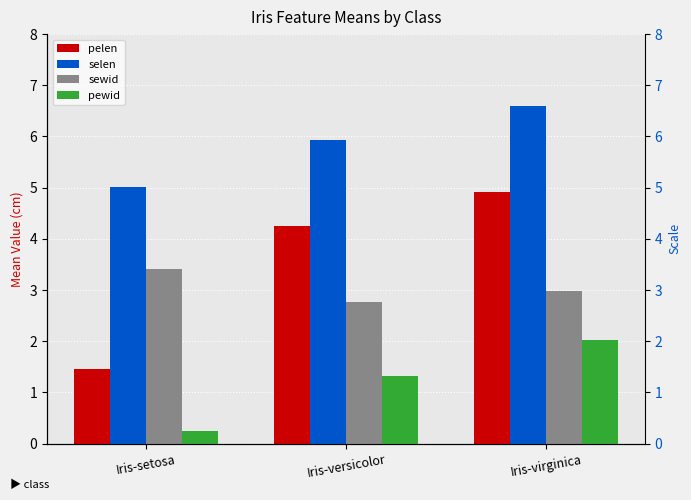

Reading left to right, what are all the values shown in this chart?

pelen: Iris-setosa=1.5	Iris-versicolor=4.3	Iris-virginica=4.9
selen: Iris-setosa=5.0	Iris-versicolor=5.9	Iris-virginica=6.6
sewid: Iris-setosa=3.4	Iris-versicolor=2.8	Iris-virginica=3.0
pewid: Iris-setosa=0.2	Iris-versicolor=1.3	Iris-virginica=2.0